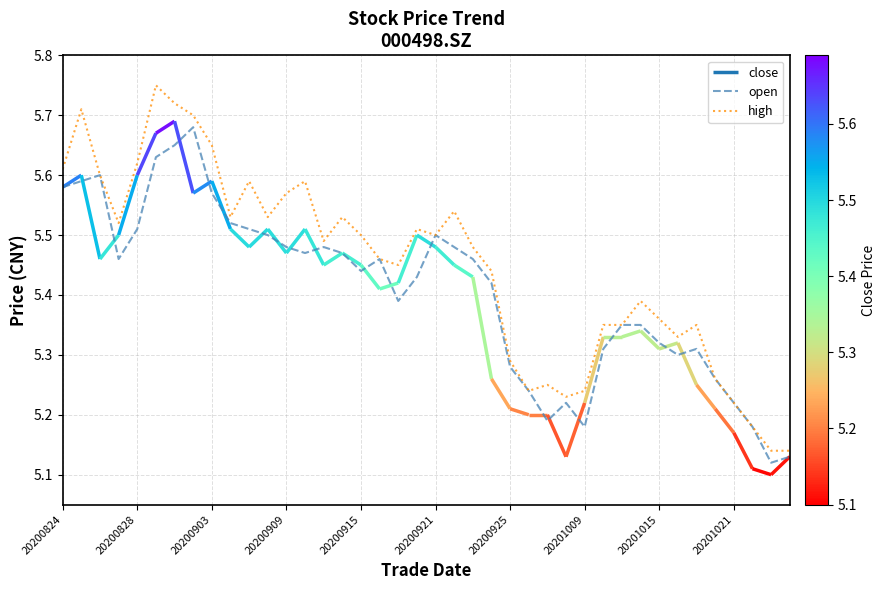

Is it true that high equals 1.4 at 20200921?

False